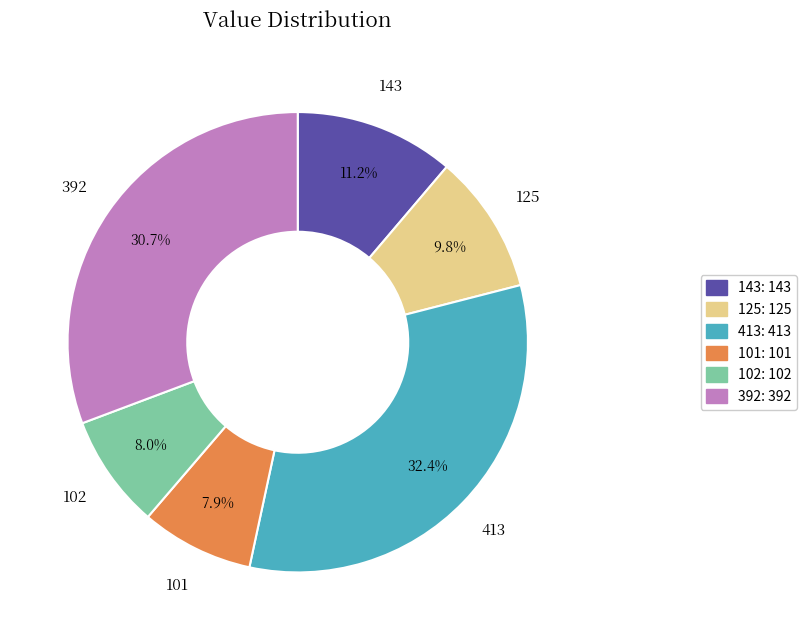

Combined, do 102: 102 and 143: 143 account for over 50%?

No